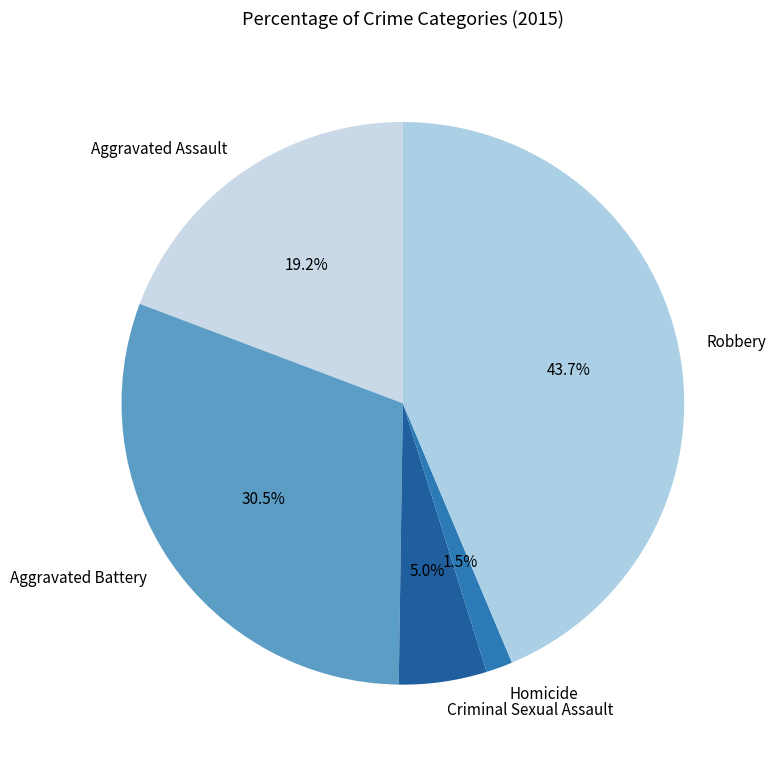

What is the largest slice in the pie chart?

Robbery